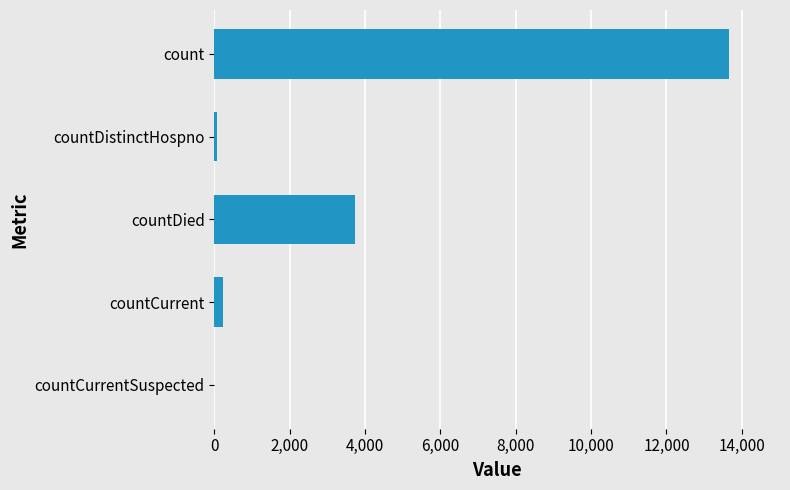

Where is the data nearest to the value 6824?

countDied